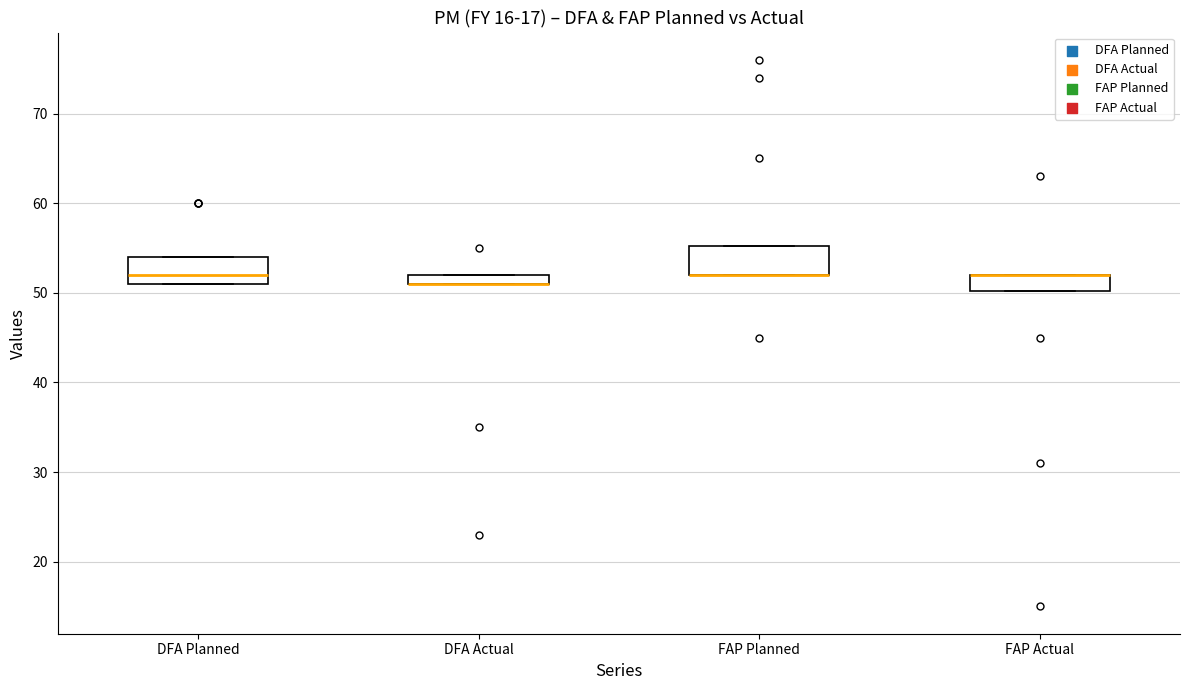

Where is the upper edge of the box for FAP Actual on the y-axis? The values are not printed on the chart, so give them approximately, as read against the axis.

52